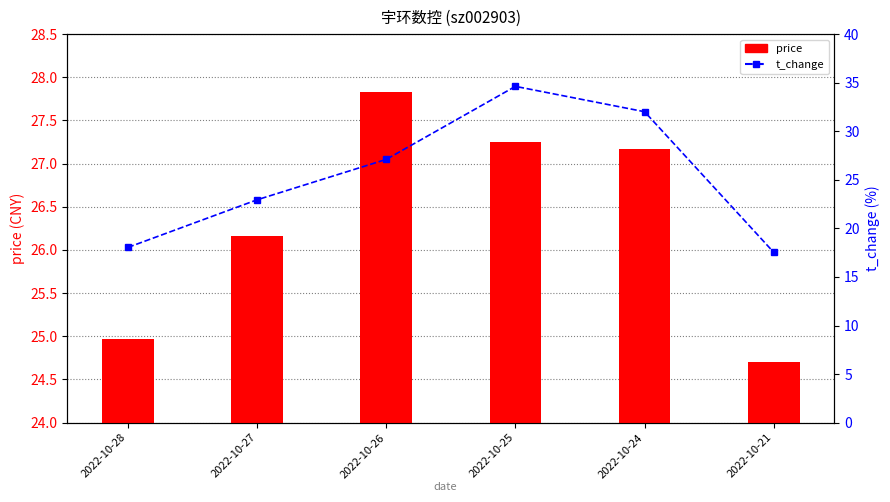

What is the value of the price bar at the 4th from the left?

27.2